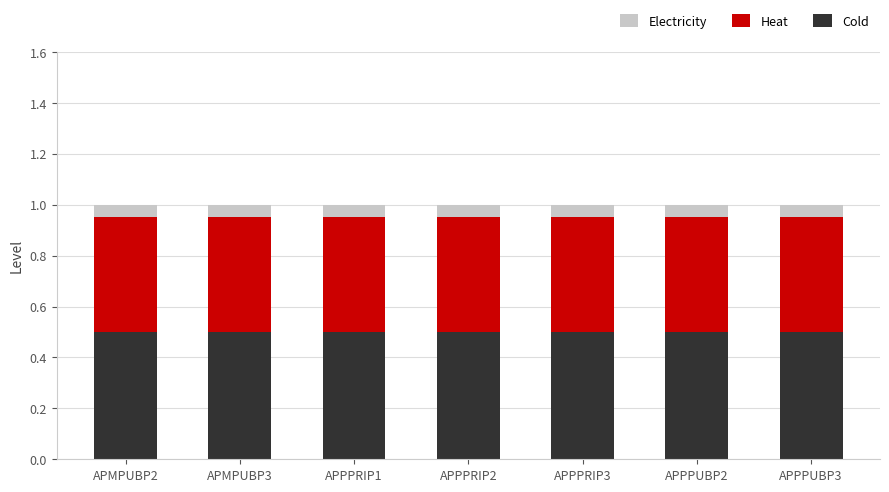

What is the sum of all Cold values?

3.5